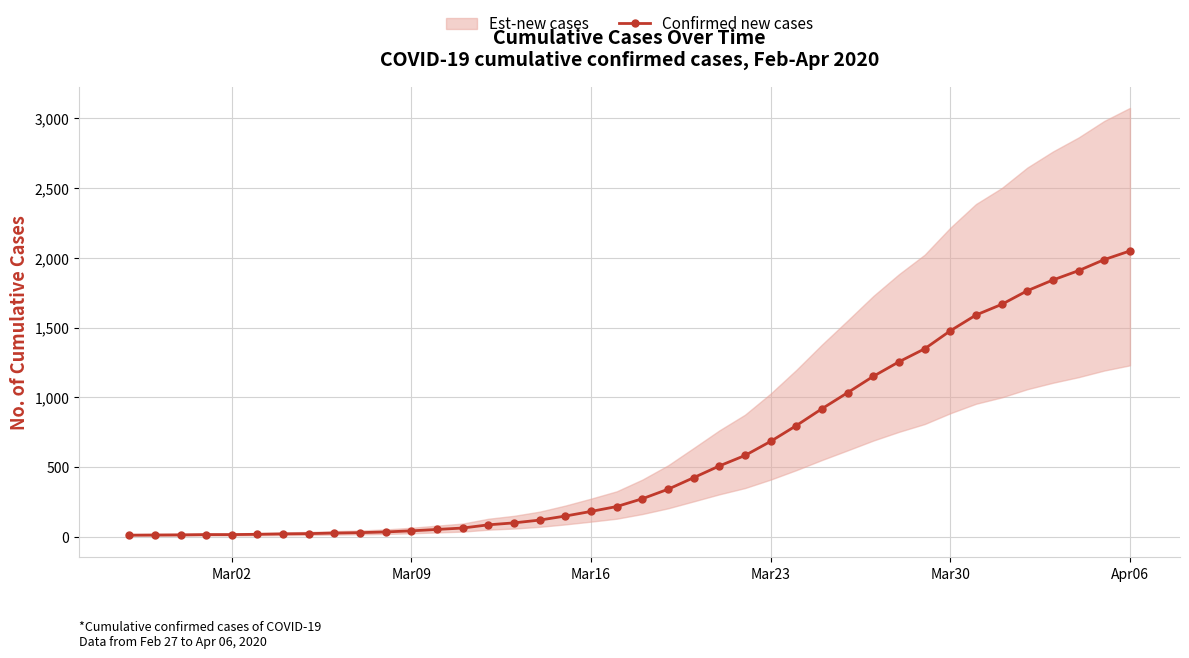

What is the highest value of the Confirmed new cases series?

2049